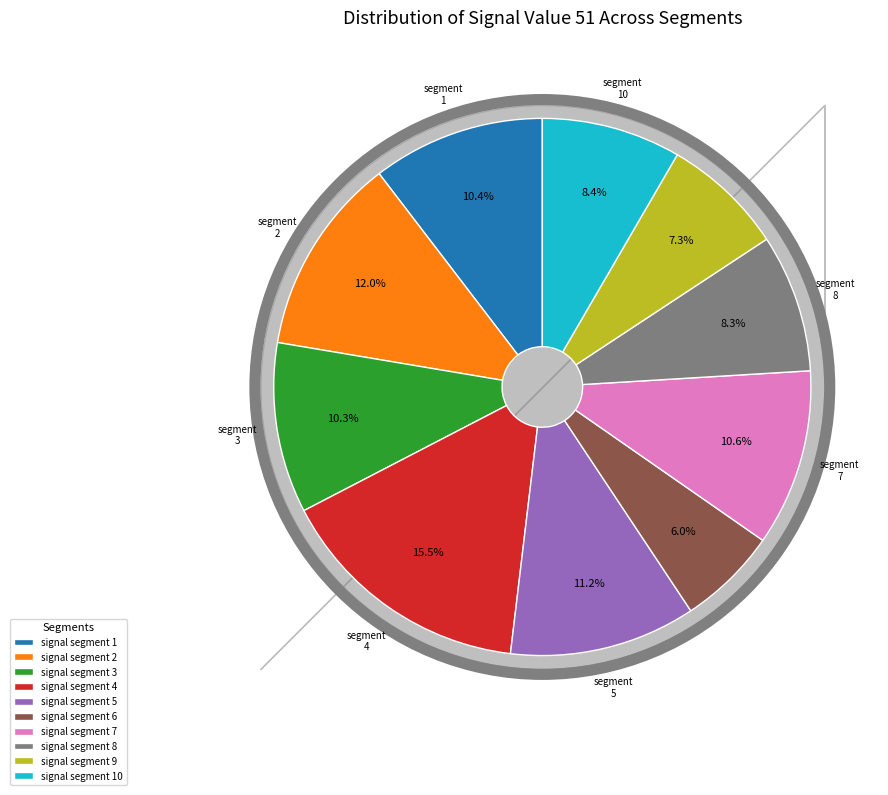

To the nearest percent, what is the difference between the signal segment 4 and signal segment 8 slice percentages?

7%